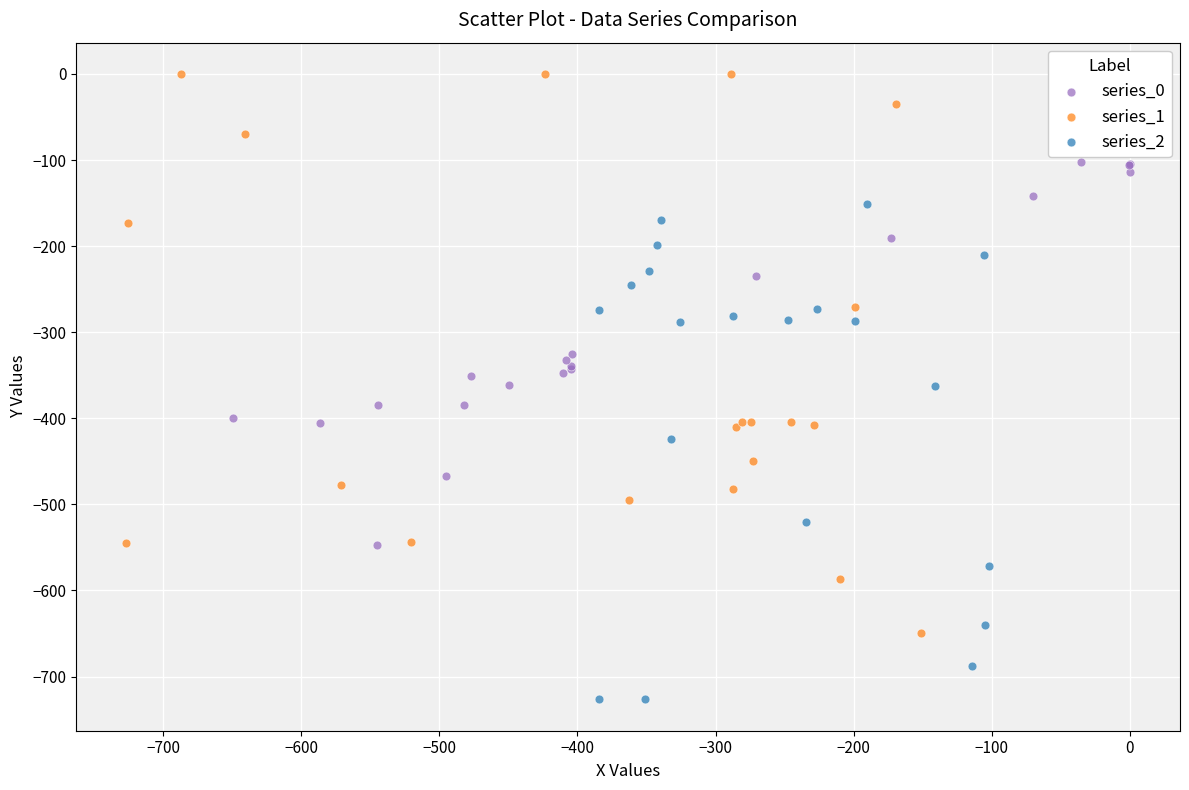

Which series reaches the minimum Y coordinate?

series_2